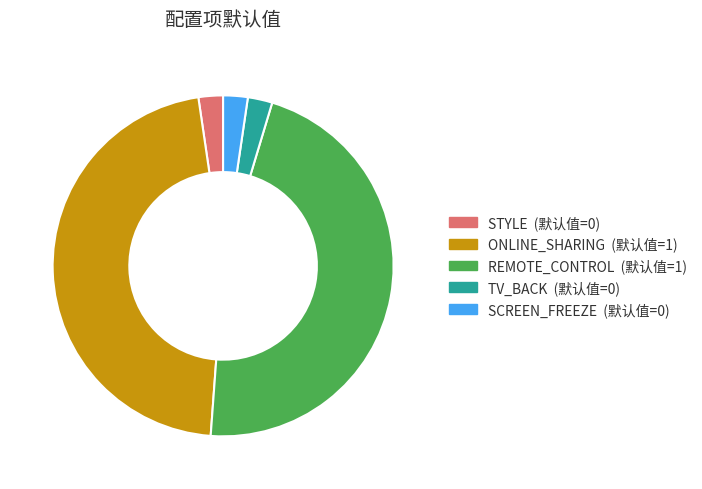

Is TV_BACK the majority of the pie?

No